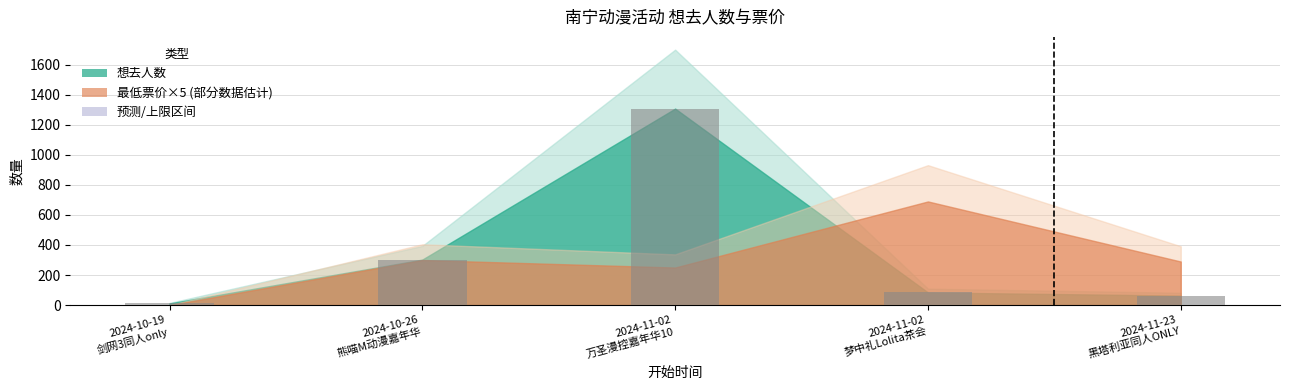

What is the approximate value at 2024-11-23
黑塔利亚同人ONLY?

63